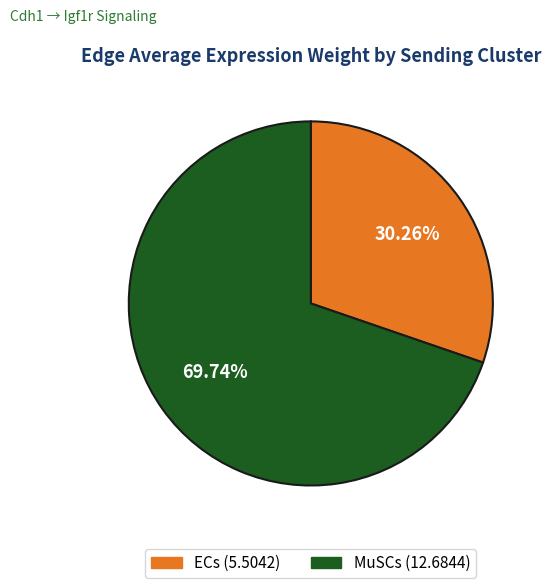

Does any single category account for the majority?

Yes